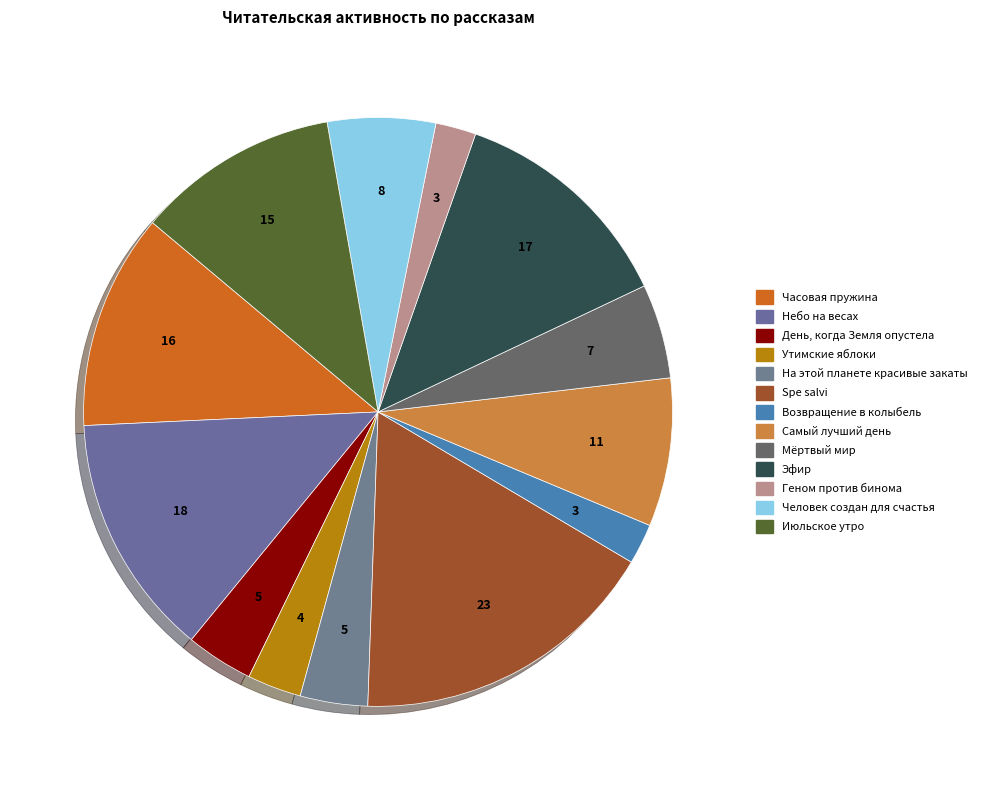

To the nearest percent, what portion does День, когда Земля опустела represent?

4%